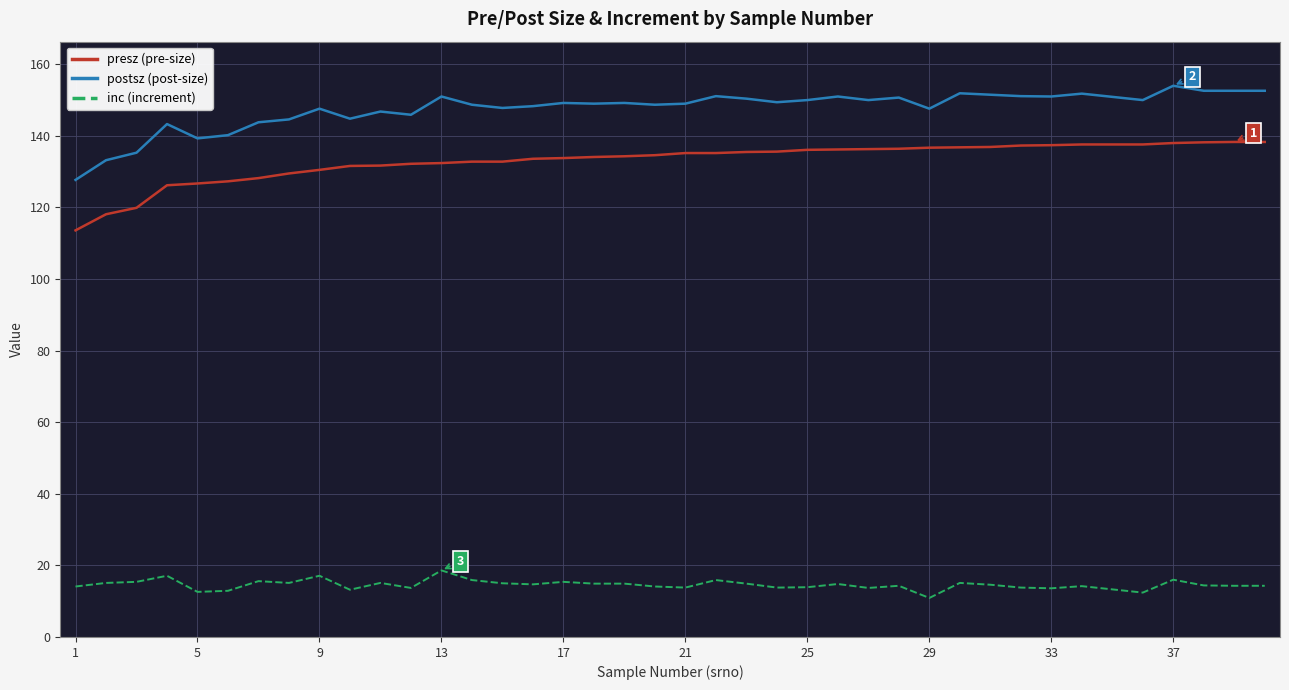

Rank the series by their maximum value, from lowest to highest.

inc (increment), presz (pre-size), postsz (post-size)